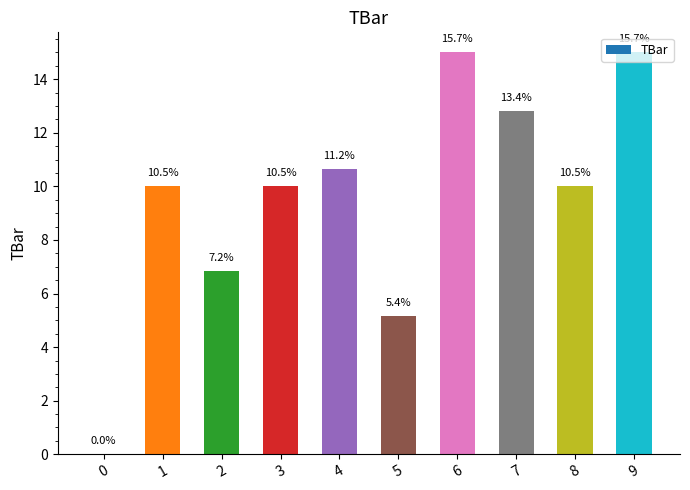

Reading left to right, list all the values displayed in this chart.

0.0	10.0	6.8	10.0	10.6	5.1	15.0	12.8	10.0	15.0